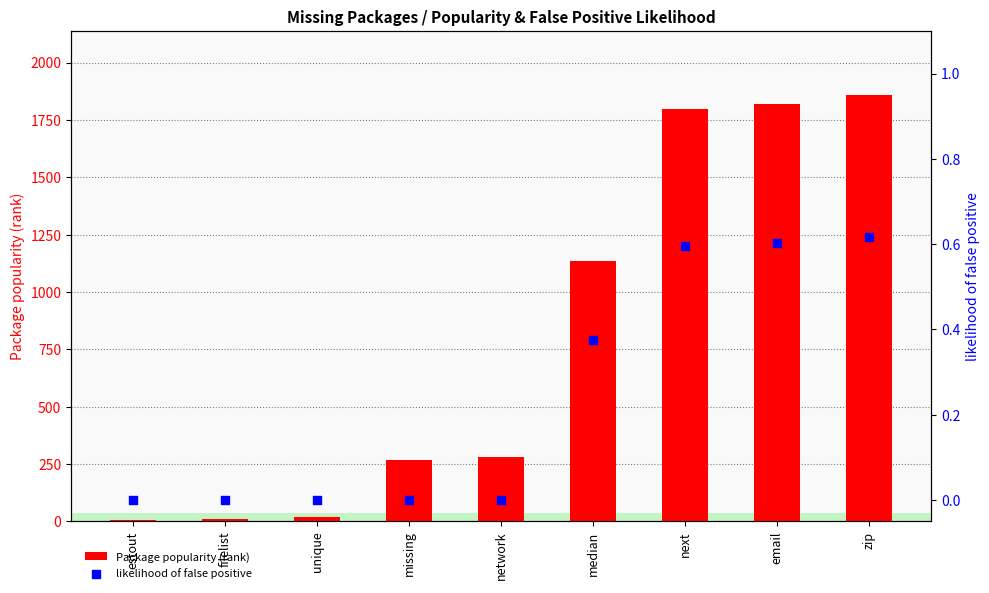

What is the total value across all series at estout?

5.0